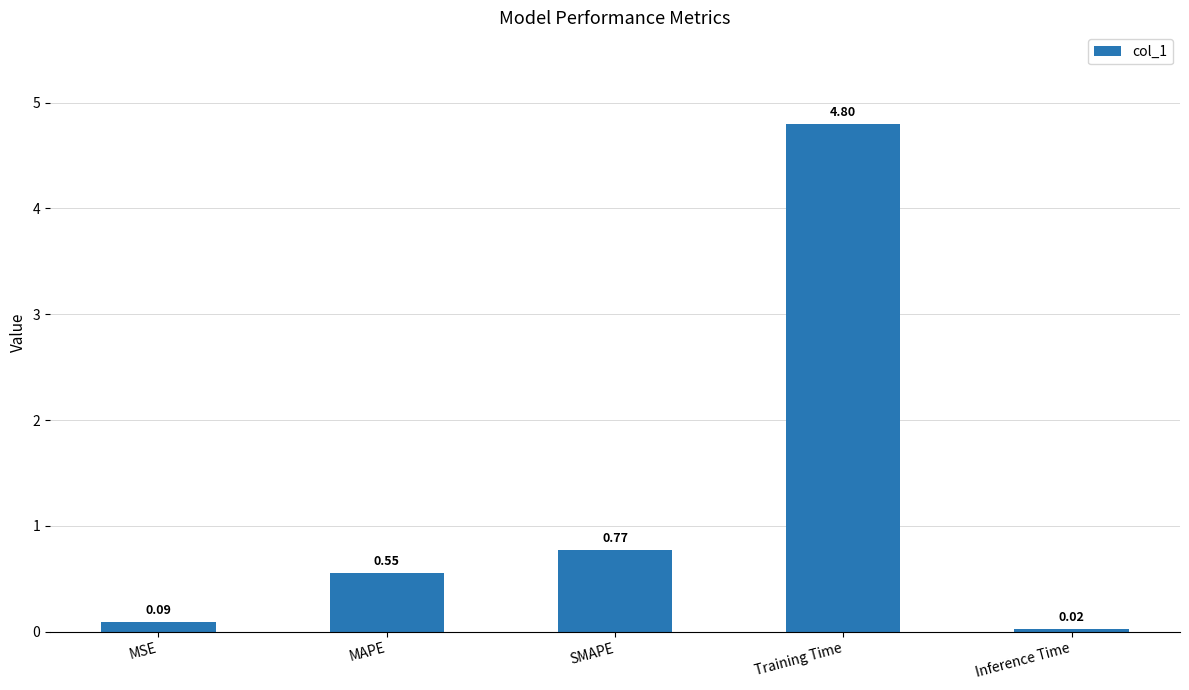

Which category has the highest value across all series?

Training Time